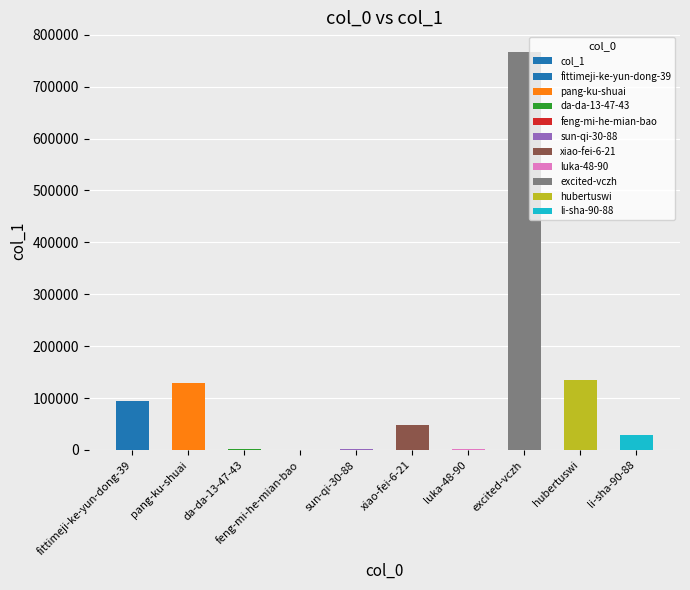

What position from the left is li-sha-90-88?

10